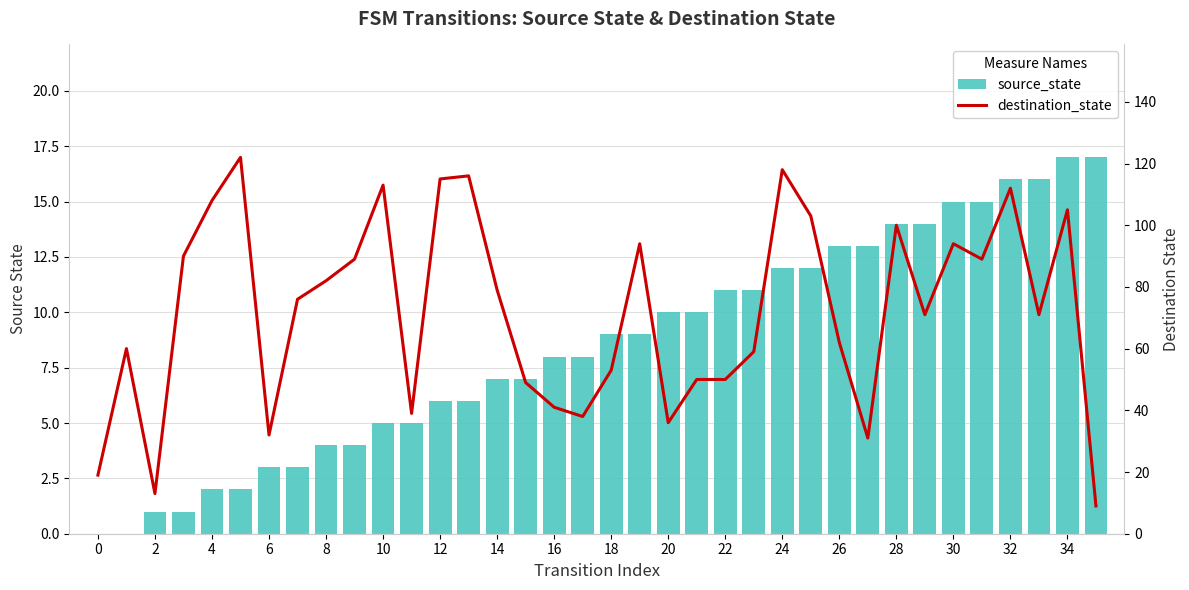

What is the difference between the highest and lowest values at 24?

109